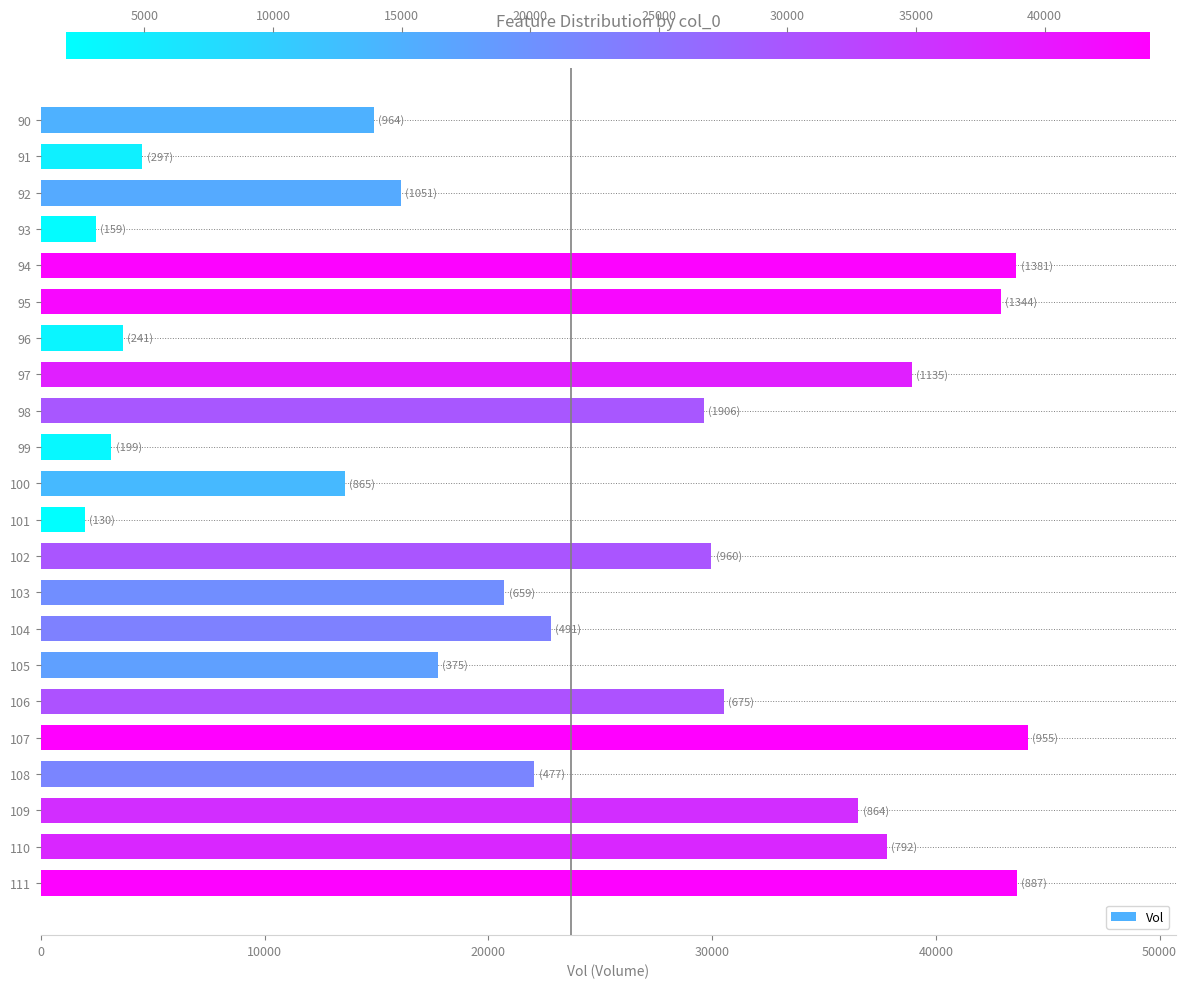

At which category does the chart reach its peak across all series?

107